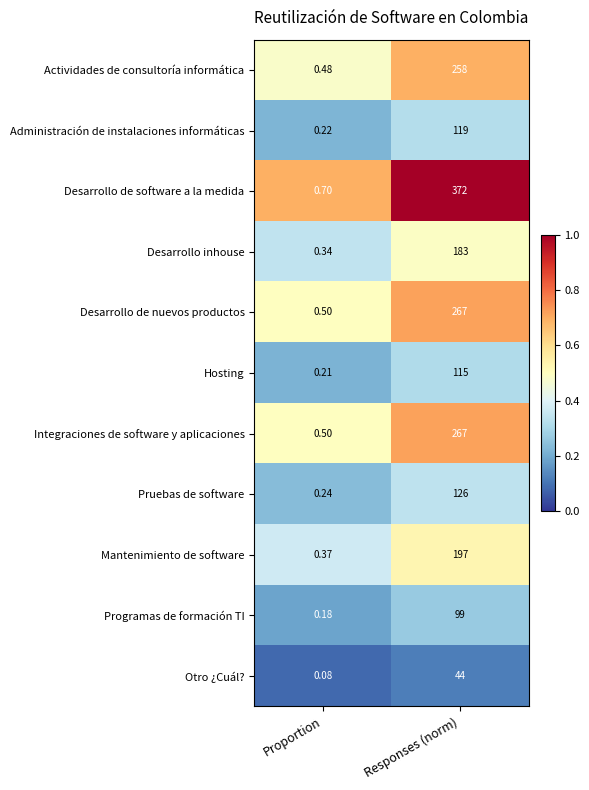

Where is Integraciones de software y aplicaciones nearest to the value 133?

Proportion